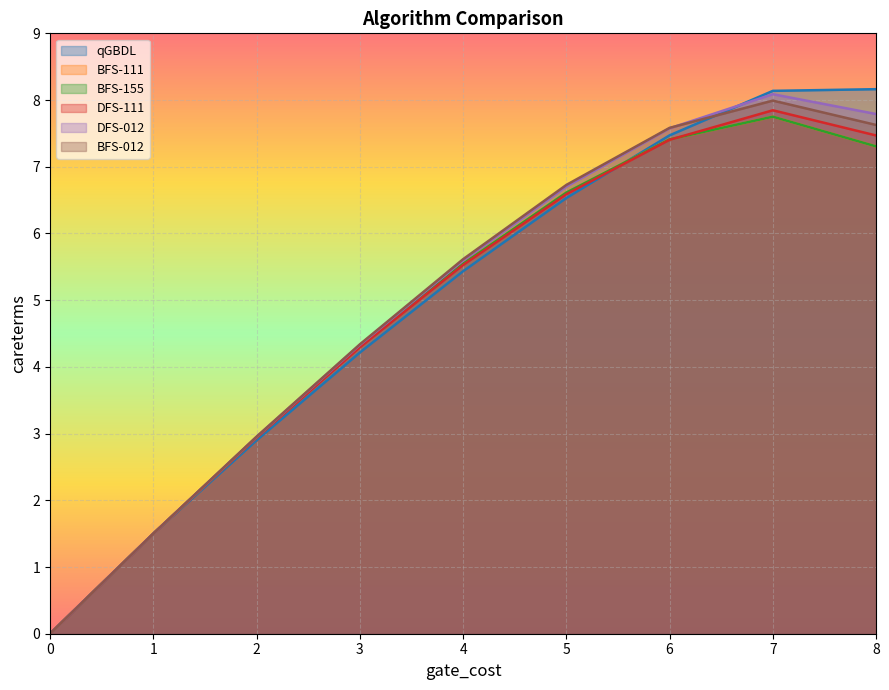

True or false: DFS-012 and qGBDL intersect in this chart.

True